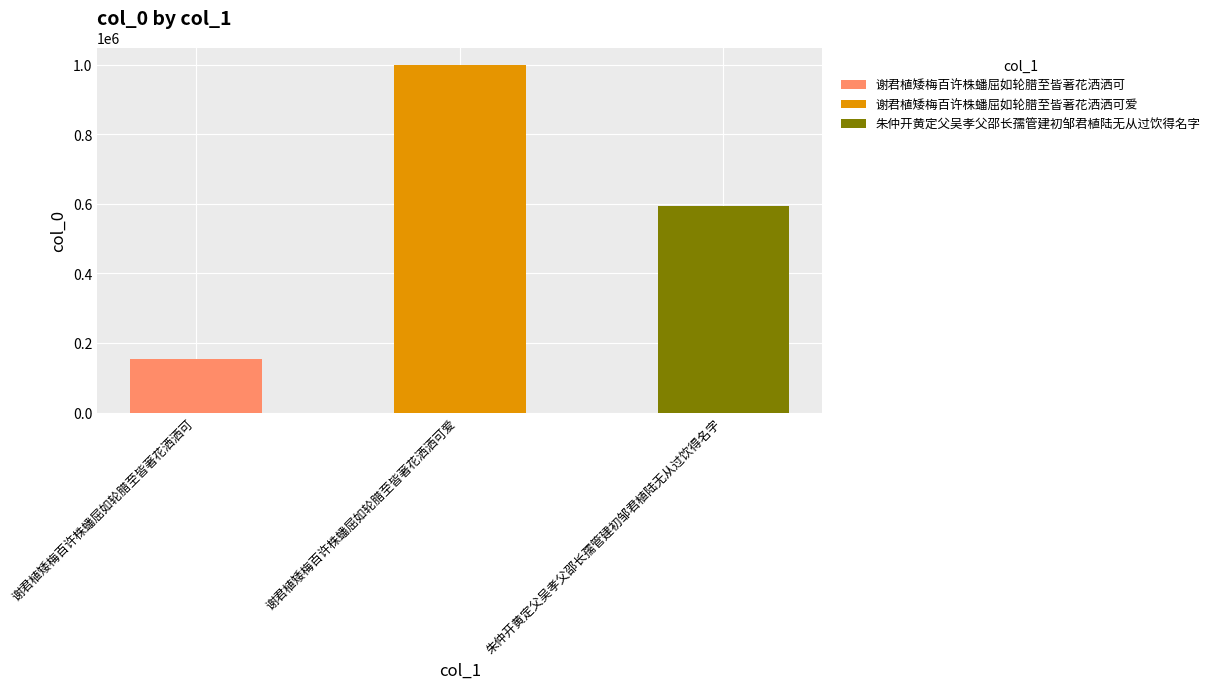

List the labels in order of value, smallest first.

谢君植矮梅百许株蟠屈如轮腊至皆著花洒洒可, 朱仲开黄定父吴孝父邵长孺管建初邹君植陆无从过饮得名字, 谢君植矮梅百许株蟠屈如轮腊至皆著花洒洒可爱